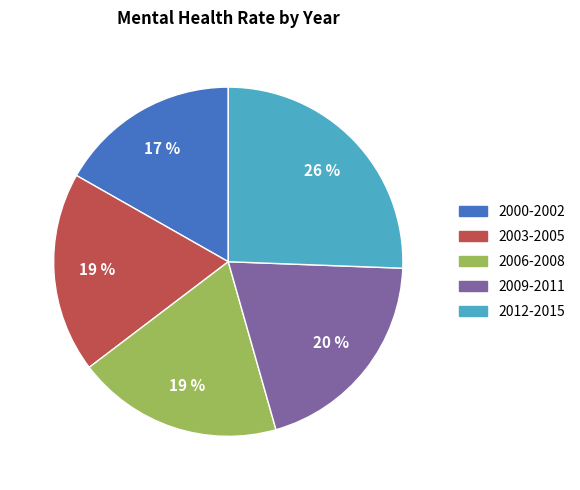

Does any single category account for the majority?

No